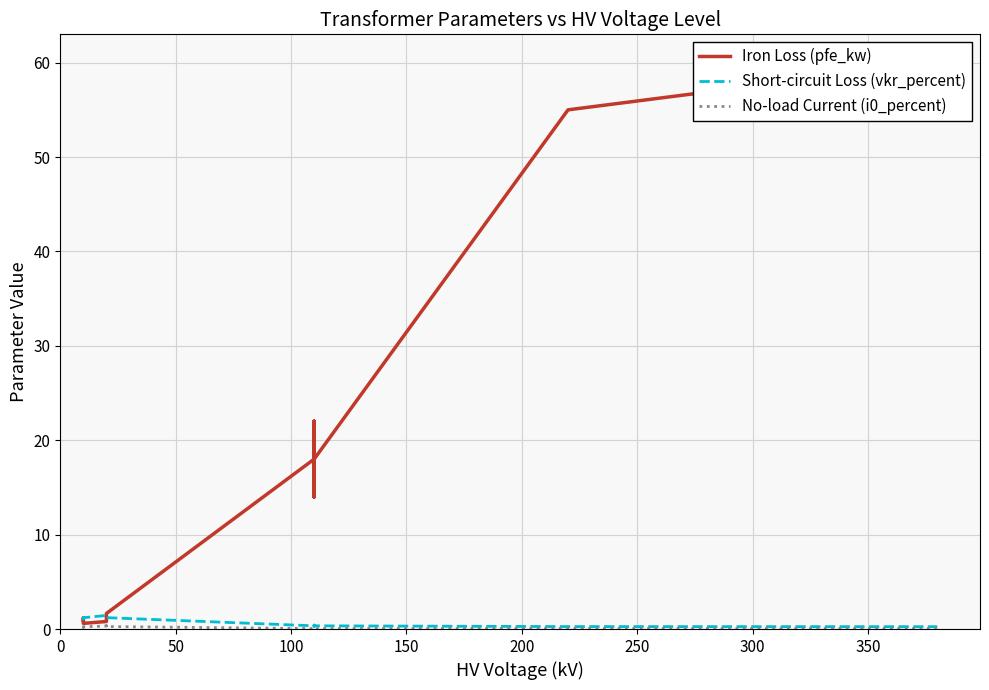

What is the difference between the maximum and second lowest values in the Iron Loss (pfe_kw) series?

59.2